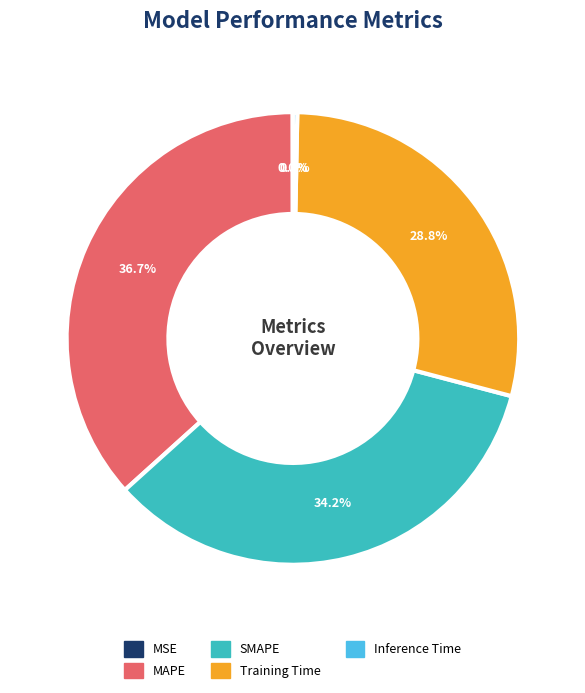

How much of the chart is everything except MAPE?

63.3%